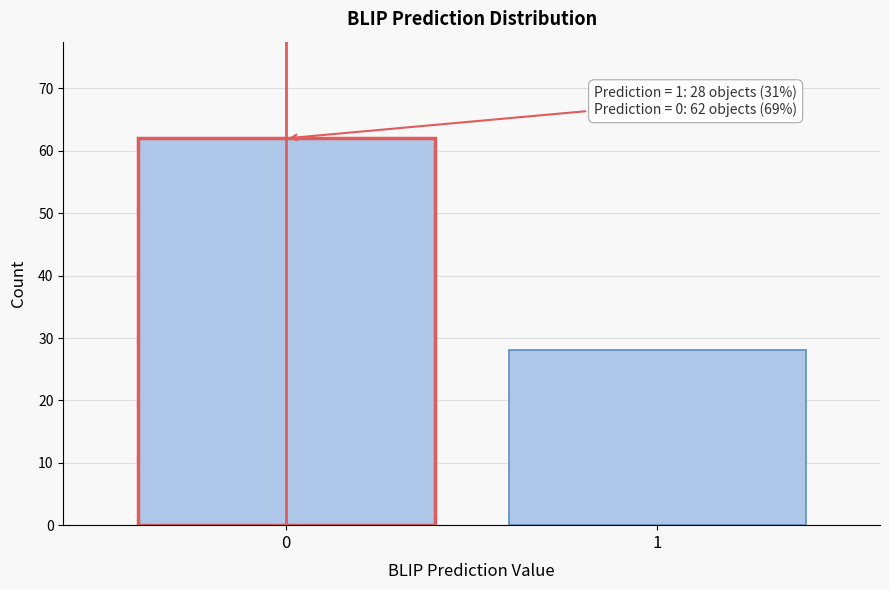

Reading right to left, transcribe all the data shown in this chart.

1=28	0=62